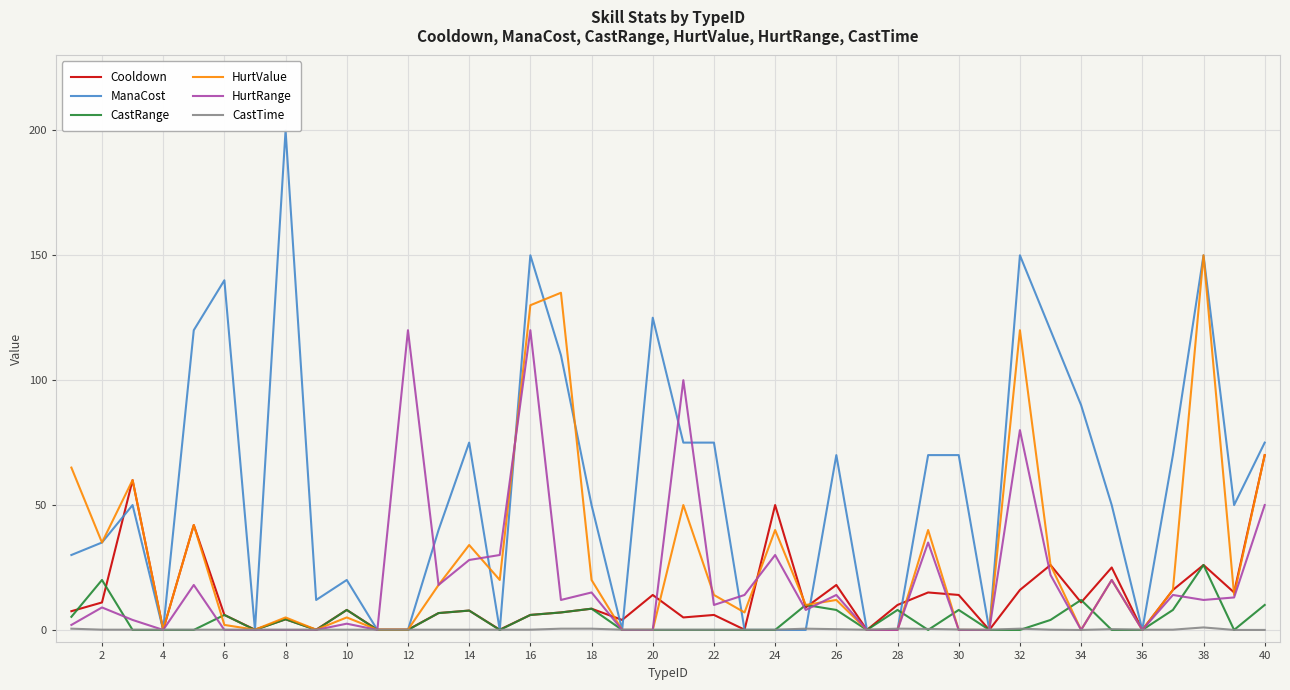

What is the approximate value of CastTime at 38?

1.0